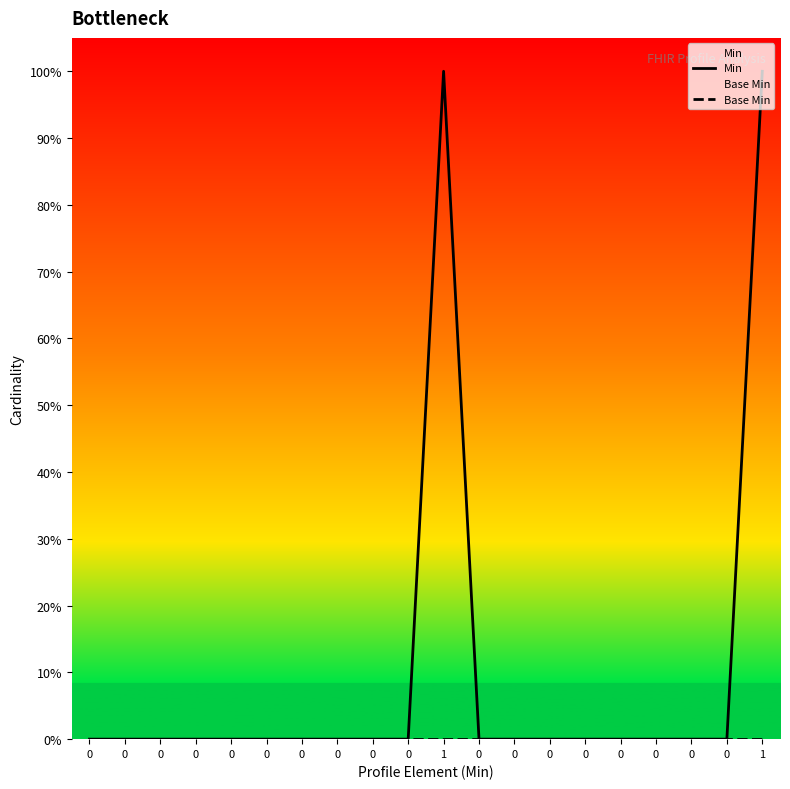

What are all the series names shown in the legend?

Min, Base Min